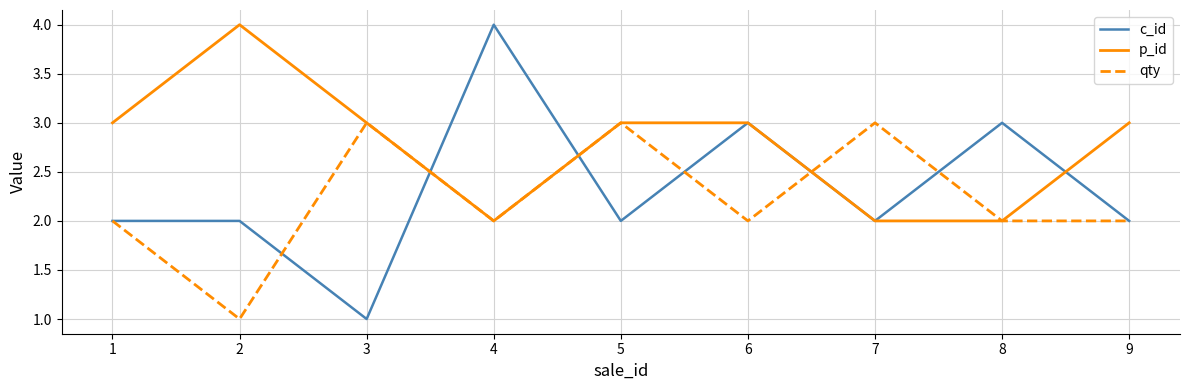

Rank the series by their average value, from highest to lowest.

p_id, c_id, qty